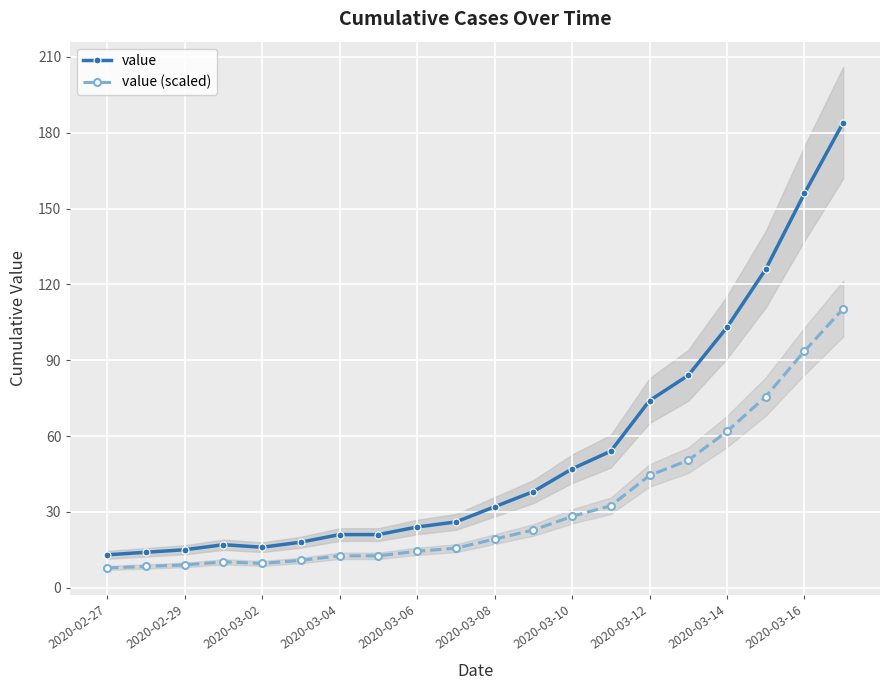

At which label is value (scaled) closest to 59?

2020-03-14